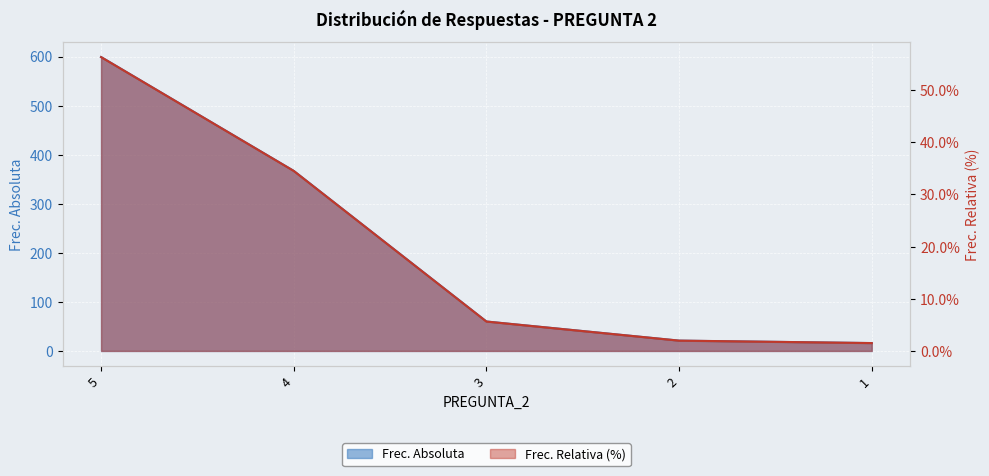

Where is Frec. Absoluta nearest to the value 307?

4